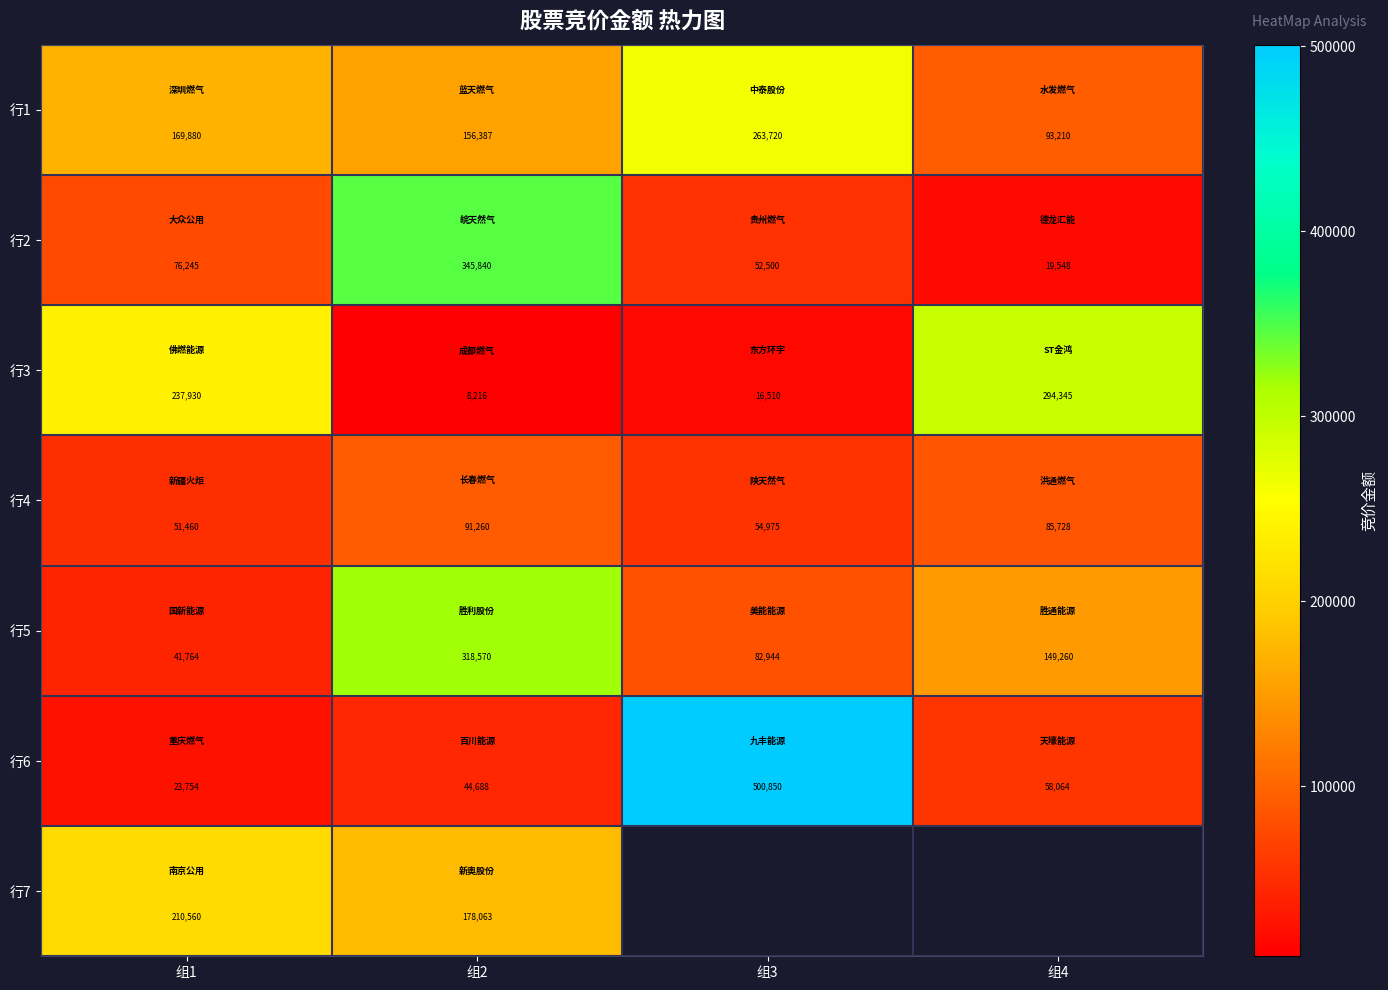

The value of 行5 at 组2 is 318570. True or false?

True